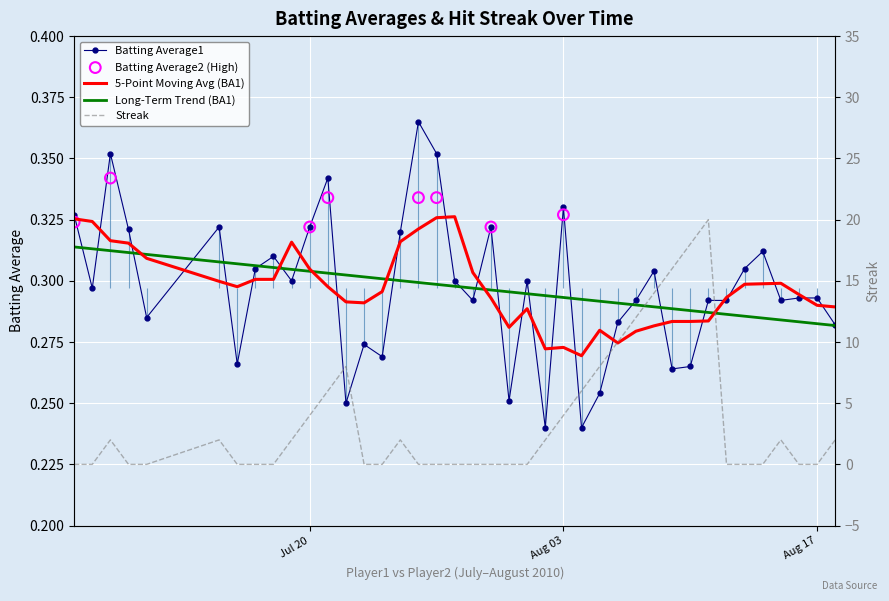

Which series has the largest total across all categories?

Streak